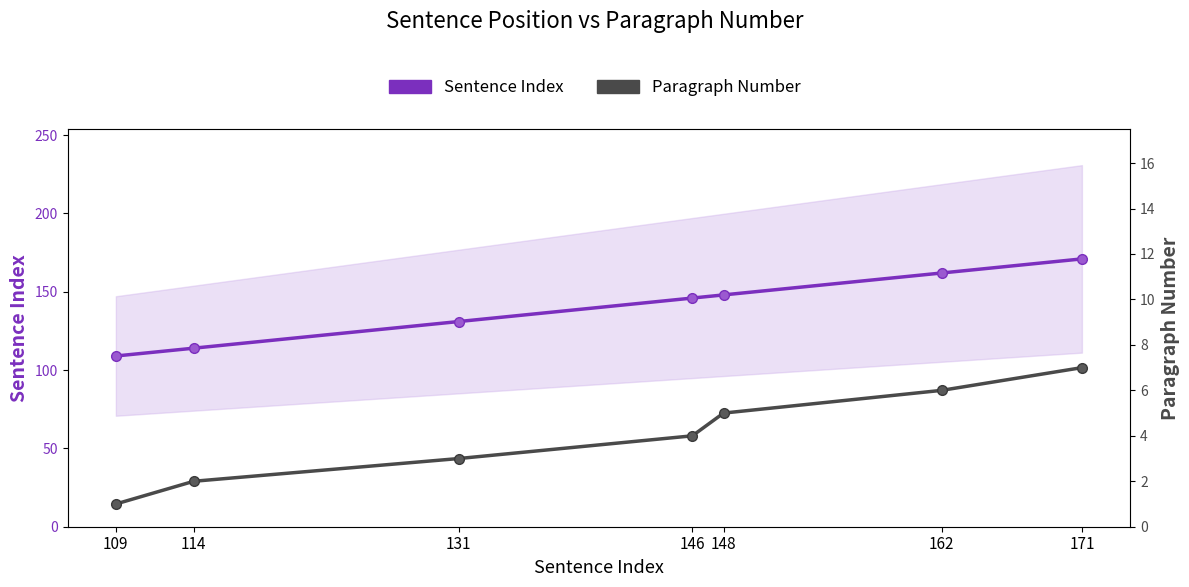

What is the value of the Paragraph Number point at the 1st from the left?

1